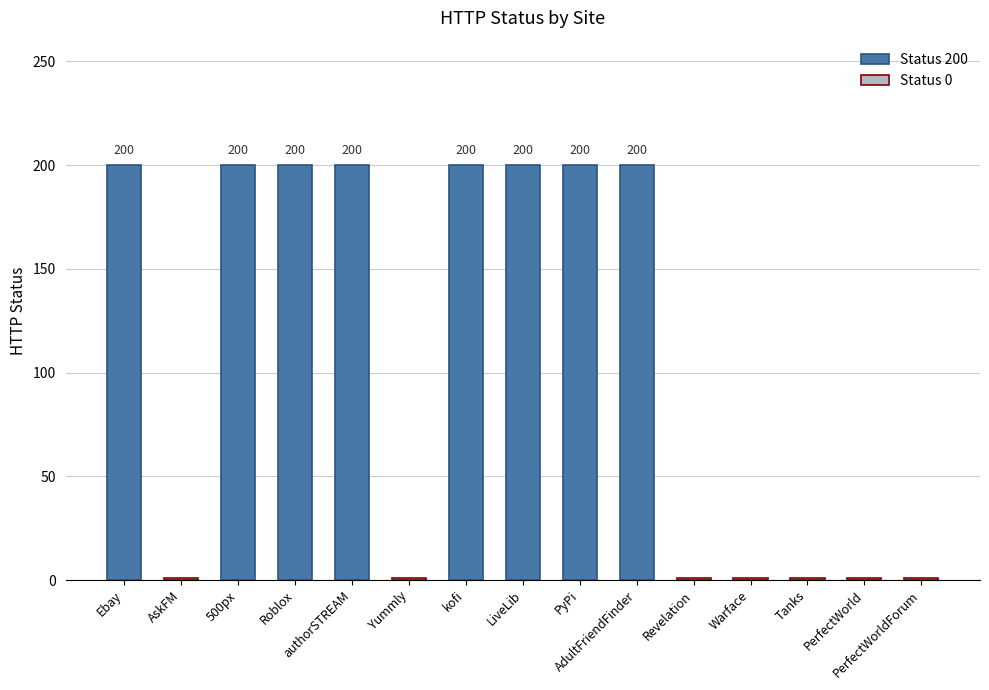

What is the maximum value shown in the chart?

200